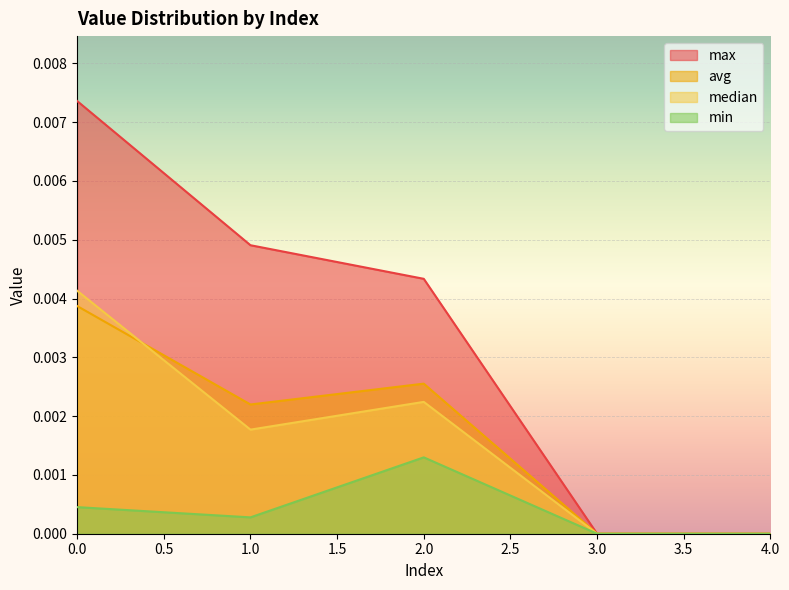

Which series ends up on top after the final intersection of avg and median?

avg